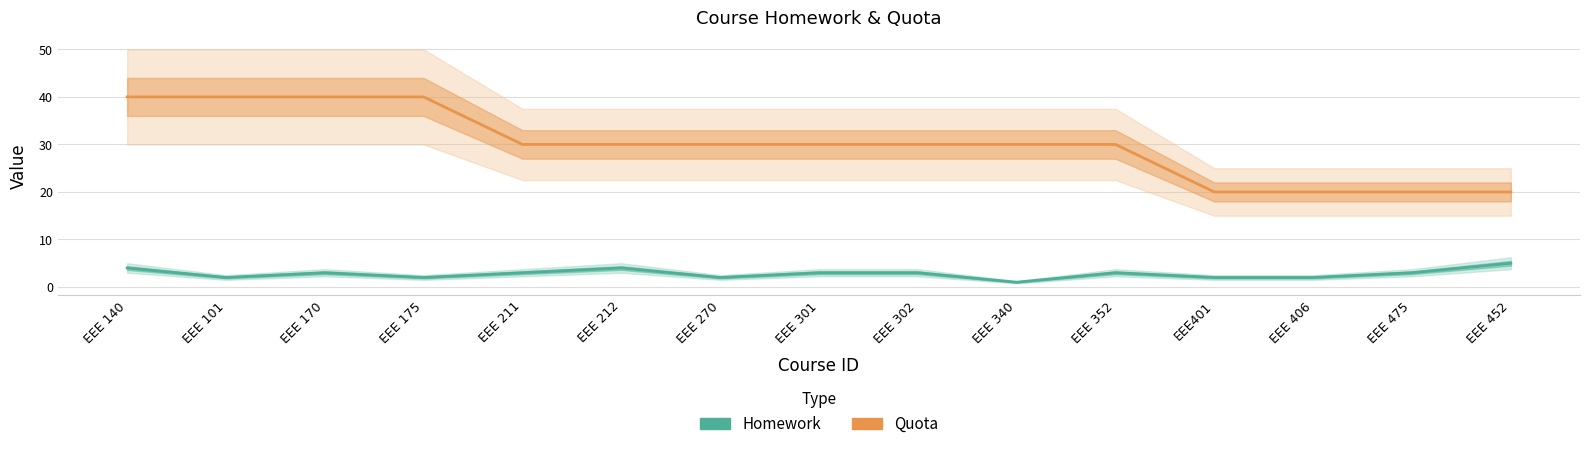

Is the value of Homework at EEE 475 greater than the value of Quota at EEE 212?

No